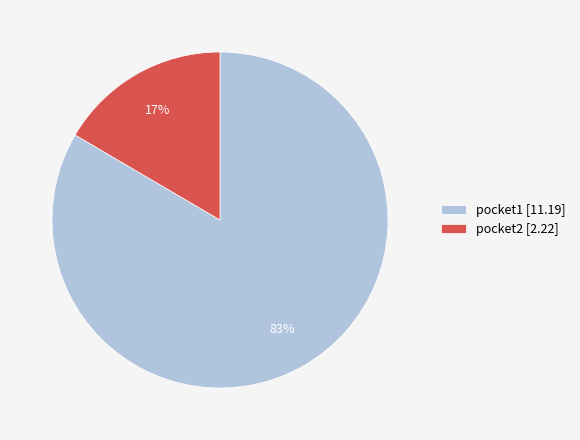

How many segments does this pie chart have?

2